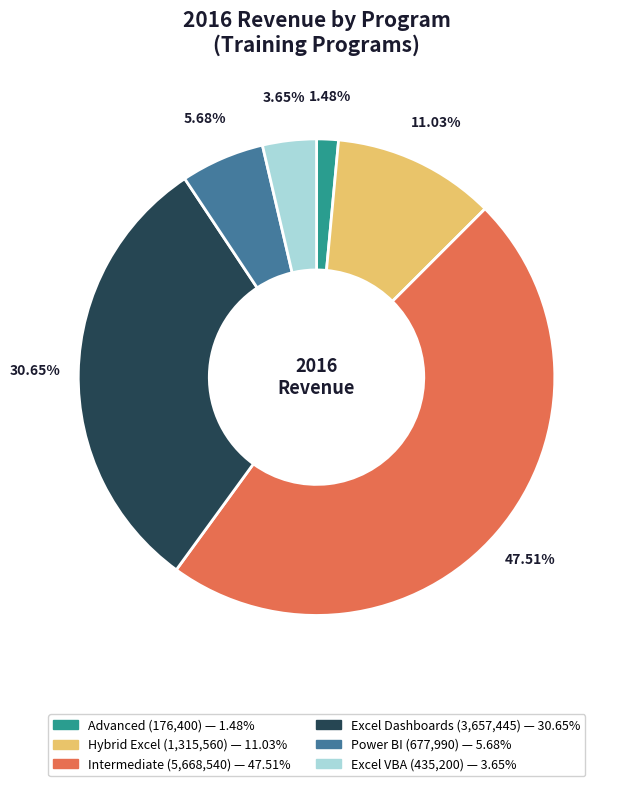

Combined, do Excel VBA and Excel Dashboards account for over 50%?

No